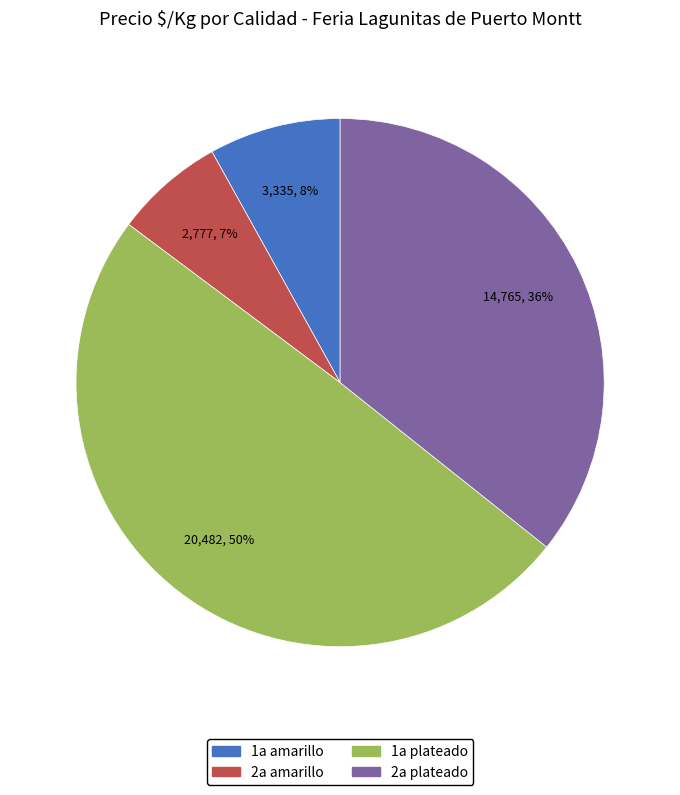

Which has a higher value, 1a plateado or 2a plateado?

1a plateado